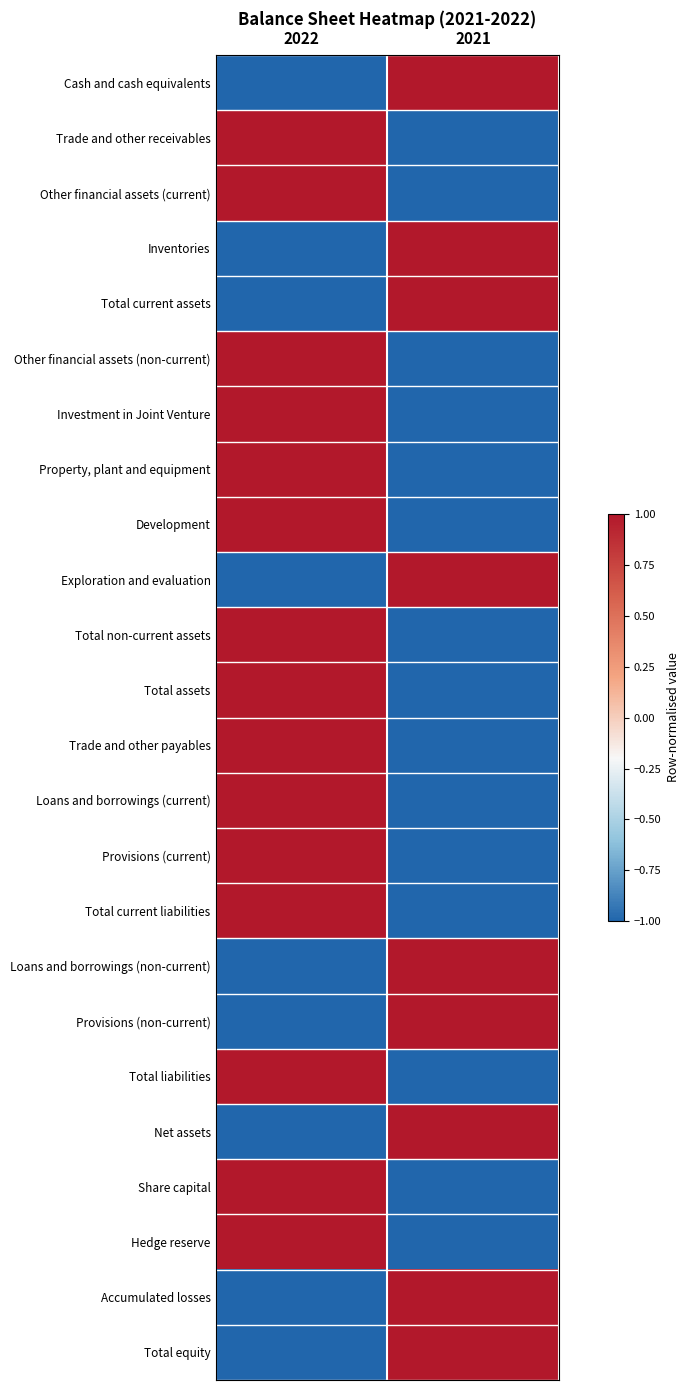

Reading left to right, list all the values displayed in this chart.

Cash and cash equivalents: 2022=-1	2021=1
Trade and other receivables: 2022=1	2021=-1
Other financial assets (current): 2022=1	2021=-1
Inventories: 2022=-1	2021=1
Total current assets: 2022=-1	2021=1
Other financial assets (non-current): 2022=1	2021=-1
Investment in Joint Venture: 2022=1	2021=-1
Property, plant and equipment: 2022=1	2021=-1
Development: 2022=1	2021=-1
Exploration and evaluation: 2022=-1	2021=1
Total non-current assets: 2022=1	2021=-1
Total assets: 2022=1	2021=-1
Trade and other payables: 2022=1	2021=-1
Loans and borrowings (current): 2022=1	2021=-1
Provisions (current): 2022=1	2021=-1
Total current liabilities: 2022=1	2021=-1
Loans and borrowings (non-current): 2022=-1	2021=1
Provisions (non-current): 2022=-1	2021=1
Total liabilities: 2022=1	2021=-1
Net assets: 2022=-1	2021=1
Share capital: 2022=1	2021=-1
Hedge reserve: 2022=1	2021=-1
Accumulated losses: 2022=-1	2021=1
Total equity: 2022=-1	2021=1